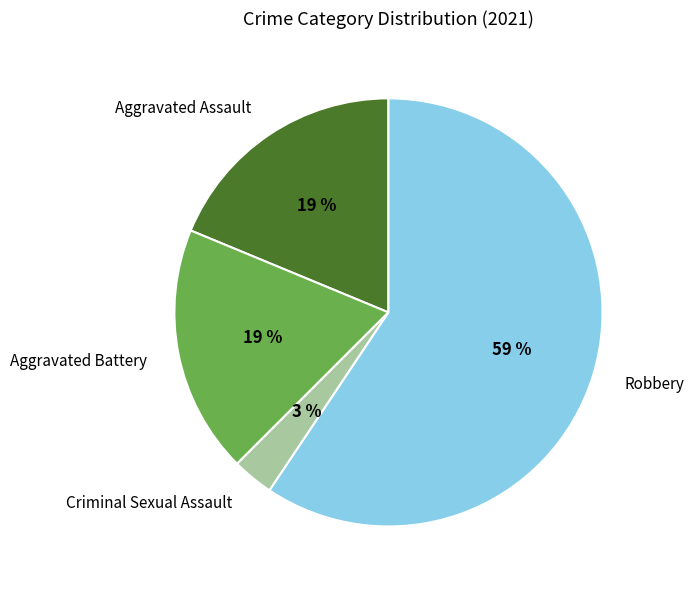

To the nearest percent, what portion does Criminal Sexual Assault represent?

3%